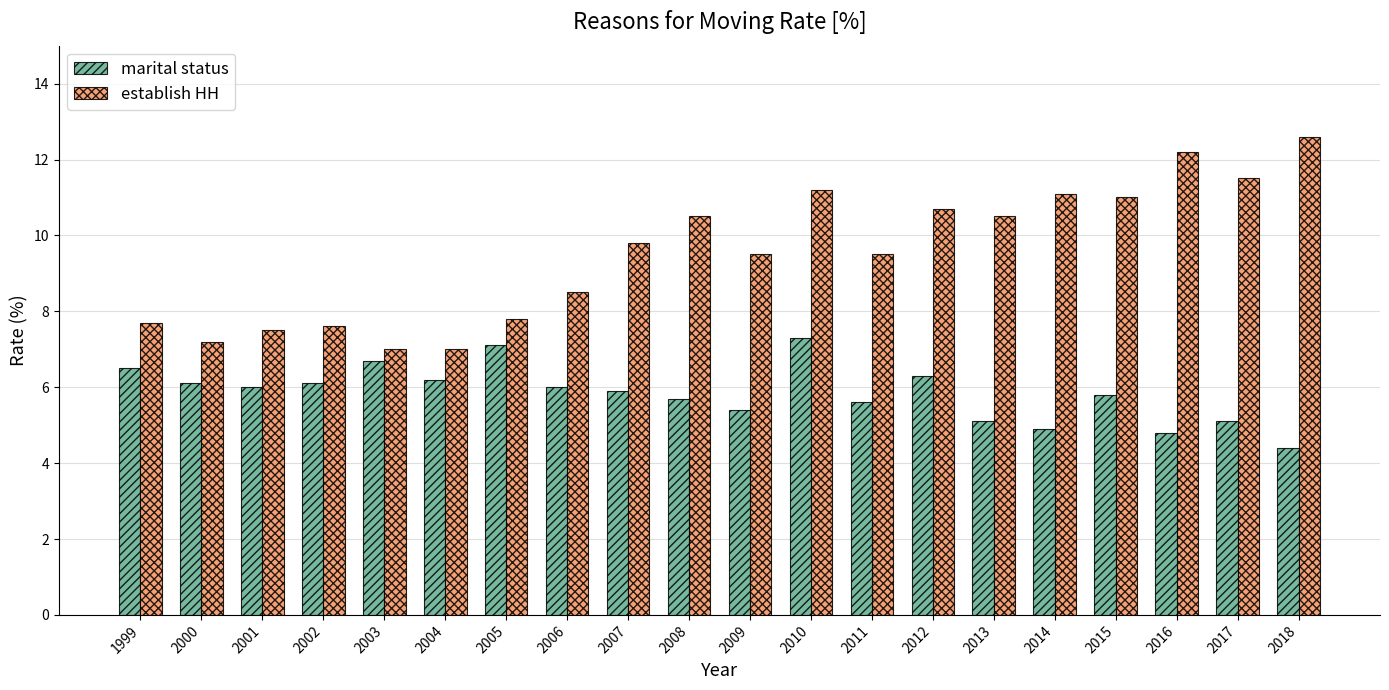

Which label corresponds to the smallest value in the chart?

2018